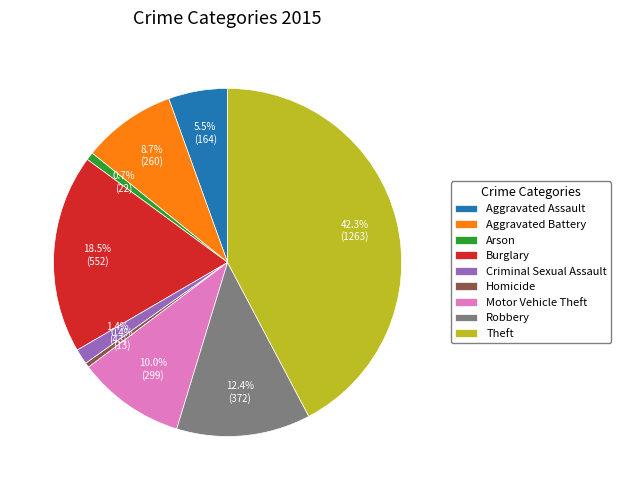

Which has a higher value, Homicide or Theft?

Theft